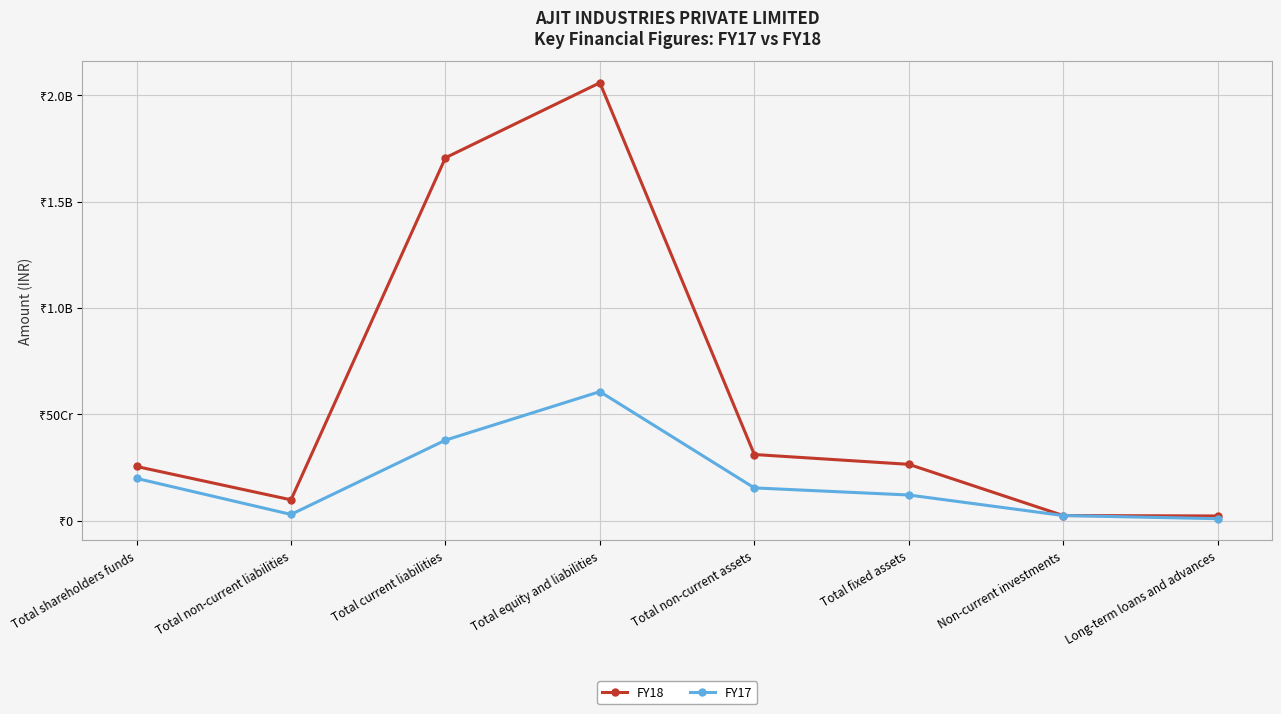

Is this an area chart (filled region under the line)?

No